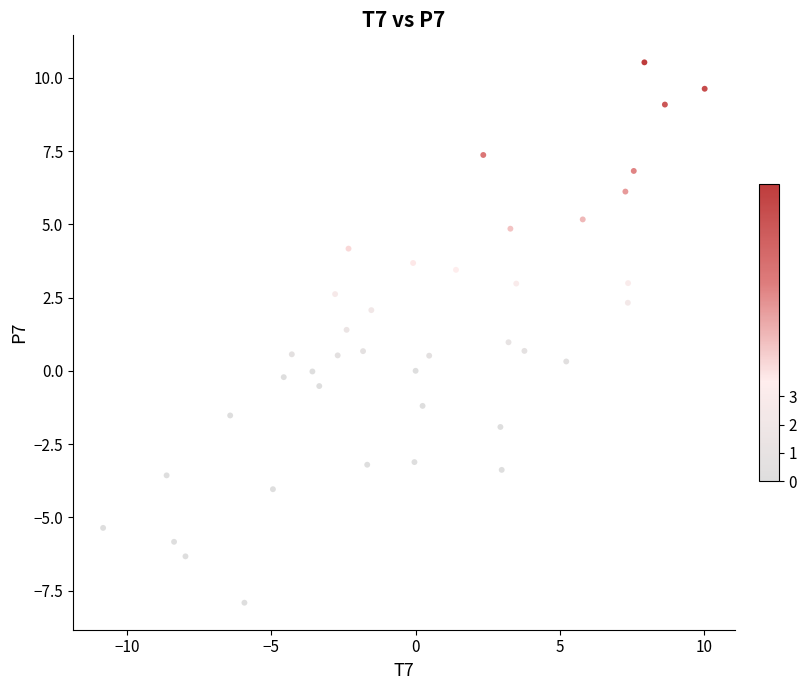

What is the range of X values (max minus min)?

20.8